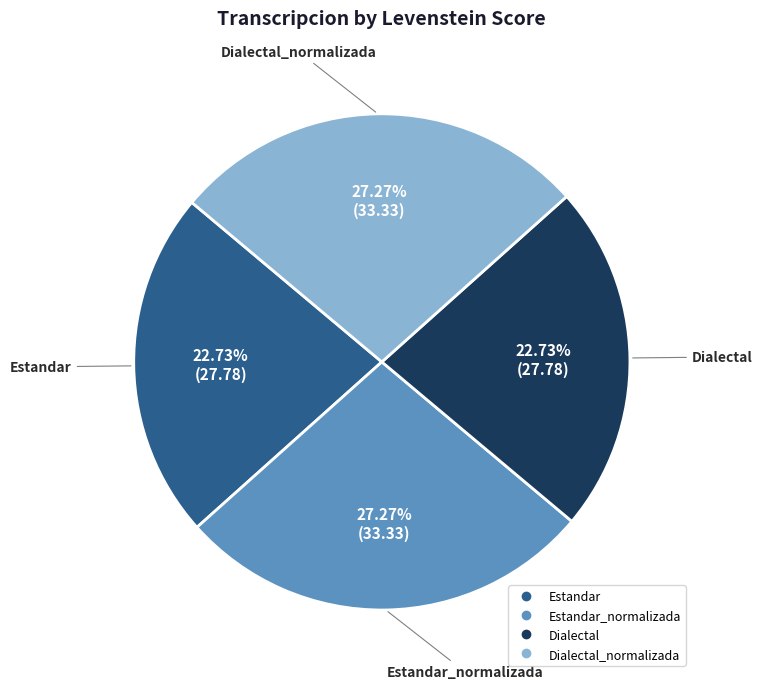

Does any single category account for the majority?

No